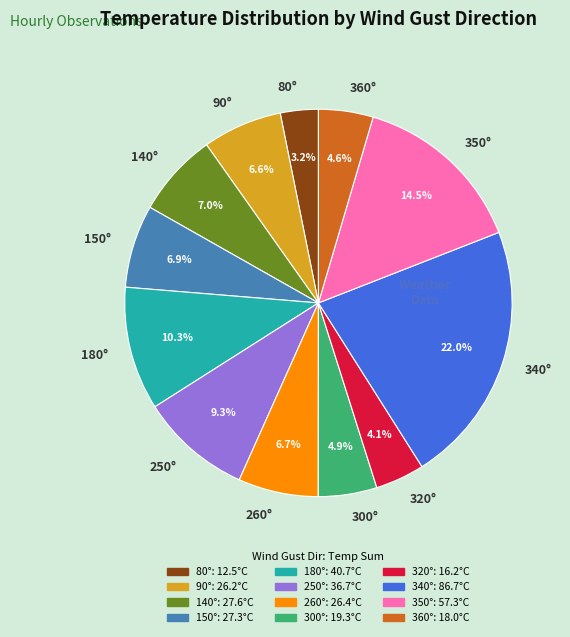

Does 150° account for over 50% of the chart?

No